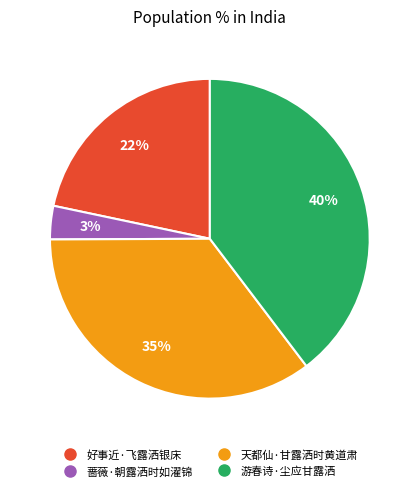

To the nearest percent, what portion does 游春诗·尘应甘露洒 represent?

40%